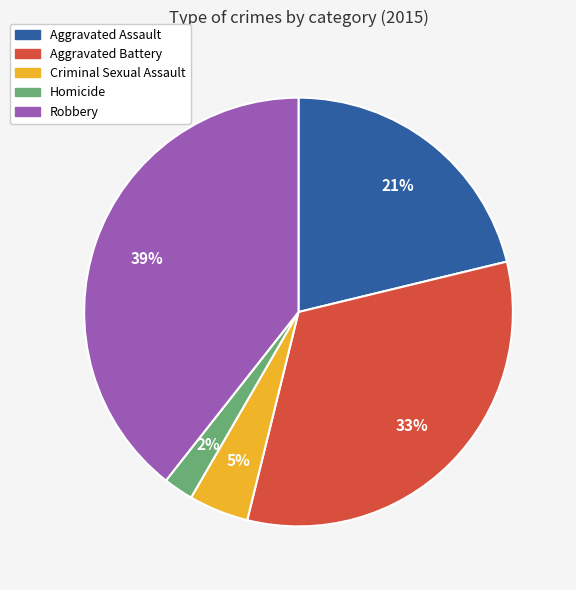

Combined, do Robbery and Criminal Sexual Assault account for over 50%?

No